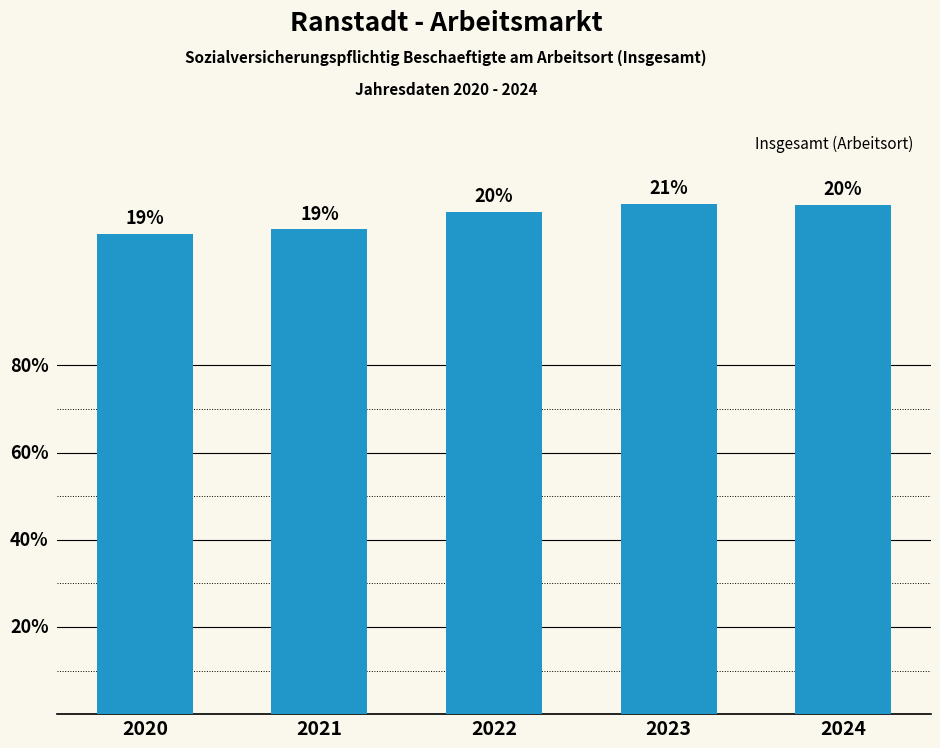

Are the bars horizontal?

No